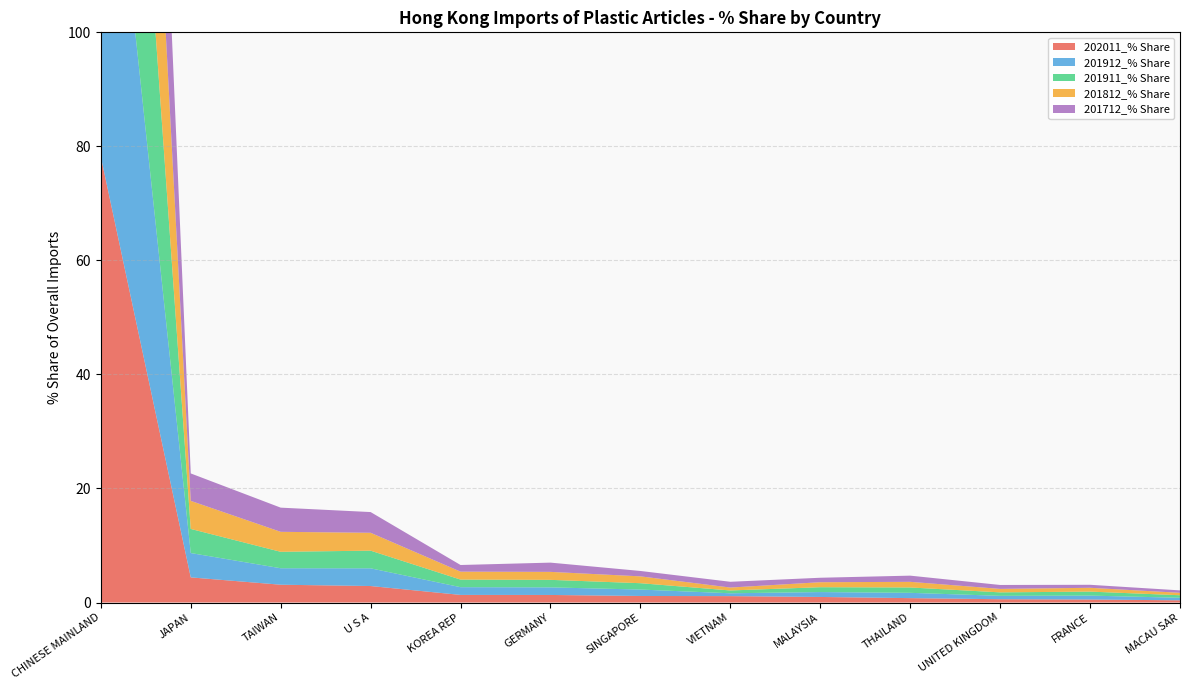

Reading left to right, transcribe all the data shown in this chart.

202011_% Share: CHINESE MAINLAND=78.2	JAPAN=4.4	TAIWAN=3.1	U S A=2.9	KOREA REP=1.3	GERMANY=1.3	SINGAPORE=1.1	VIETNAM=1.1	MALAYSIA=1.0	THAILAND=0.8	UNITED KINGDOM=0.6	FRANCE=0.5	MACAU SAR=0.4
201912_% Share: CHINESE MAINLAND=78.5	JAPAN=4.3	TAIWAN=2.9	U S A=3.1	KOREA REP=1.4	GERMANY=1.3	SINGAPORE=1.1	VIETNAM=0.5	MALAYSIA=0.9	THAILAND=0.9	UNITED KINGDOM=0.6	FRANCE=0.7	MACAU SAR=0.4
201911_% Share: CHINESE MAINLAND=78.6	JAPAN=4.2	TAIWAN=2.9	U S A=3.1	KOREA REP=1.3	GERMANY=1.3	SINGAPORE=1.1	VIETNAM=0.5	MALAYSIA=0.9	THAILAND=0.9	UNITED KINGDOM=0.6	FRANCE=0.7	MACAU SAR=0.4
201812_% Share: CHINESE MAINLAND=77.6	JAPAN=4.9	TAIWAN=3.5	U S A=3.1	KOREA REP=1.4	GERMANY=1.4	SINGAPORE=1.2	VIETNAM=0.5	MALAYSIA=0.9	THAILAND=1.0	UNITED KINGDOM=0.6	FRANCE=0.7	MACAU SAR=0.4
201712_% Share: CHINESE MAINLAND=75.5	JAPAN=4.8	TAIWAN=4.2	U S A=3.6	KOREA REP=1.2	GERMANY=1.6	SINGAPORE=0.9	VIETNAM=1.0	MALAYSIA=0.8	THAILAND=1.1	UNITED KINGDOM=0.7	FRANCE=0.5	MACAU SAR=0.4